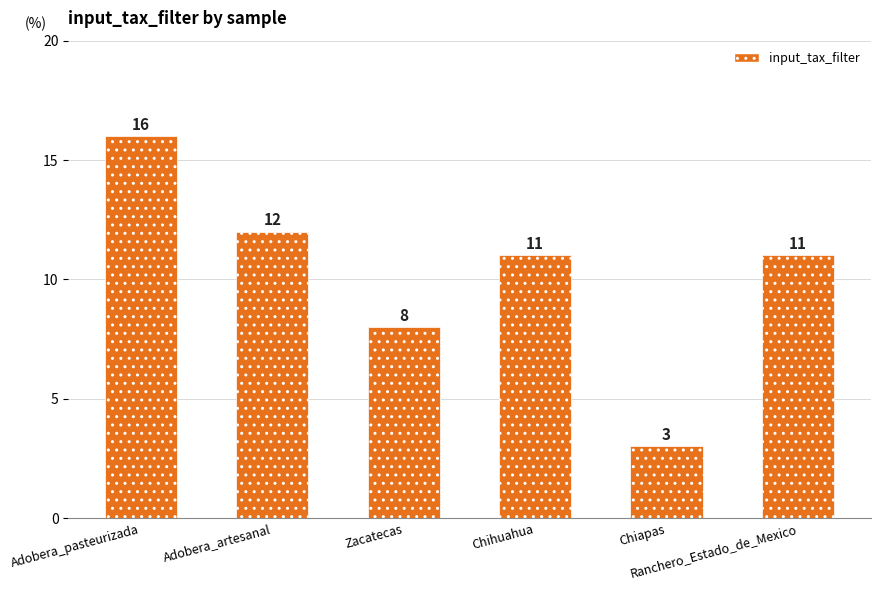

Count the number of categories in the chart.

6